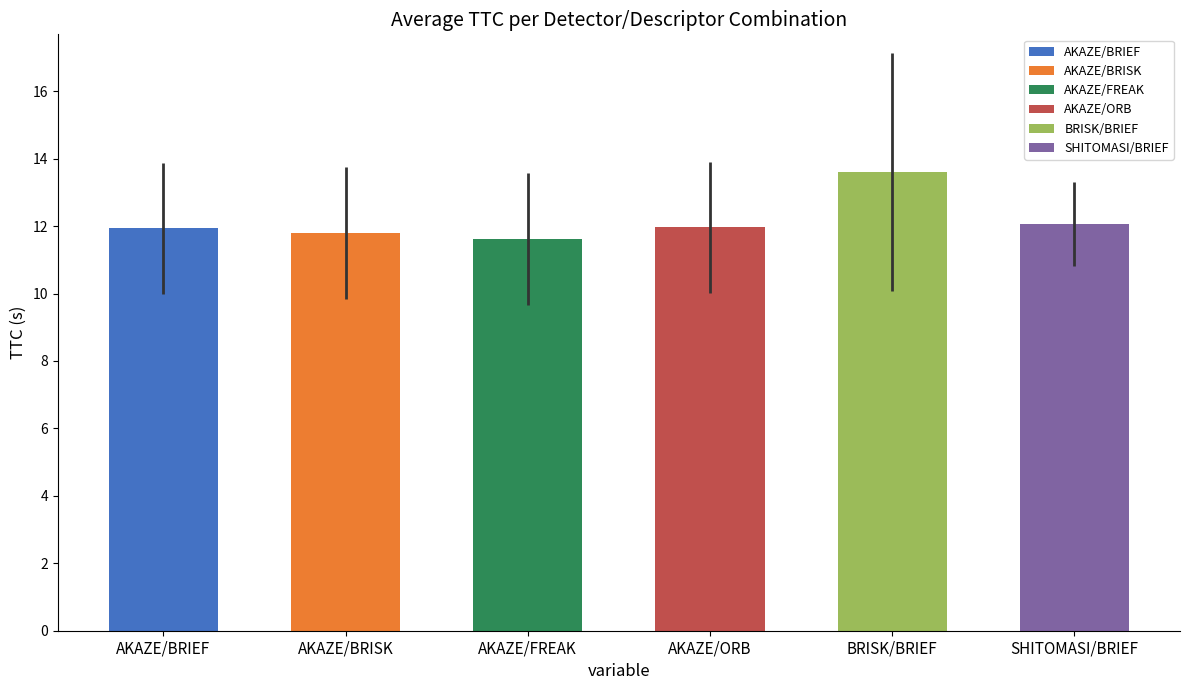

How many data points in BRISK/BRIEF are above 11?

12